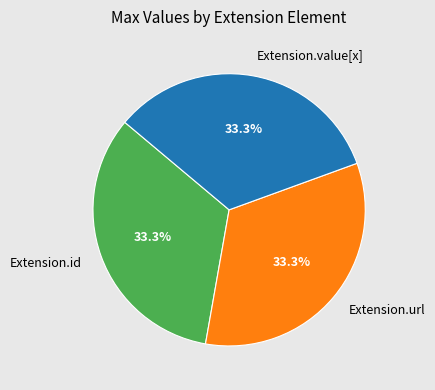

Approximately how many times larger is the value at Extension.url compared to Extension.value[x]?

1.0